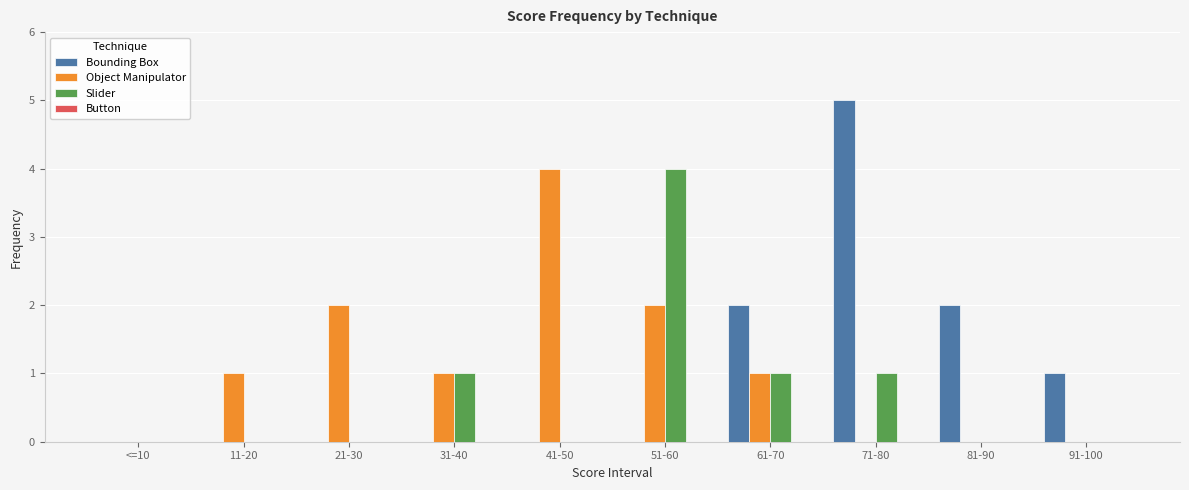

Reading left to right, extract all data points from this chart.

Bounding Box: <=10=0	11-20=0	21-30=0	31-40=0	41-50=0	51-60=0	61-70=2	71-80=5	81-90=2	91-100=1
Object Manipulator: <=10=0	11-20=1	21-30=2	31-40=1	41-50=4	51-60=2	61-70=1	71-80=0	81-90=0	91-100=0
Slider: <=10=0	11-20=0	21-30=0	31-40=1	41-50=0	51-60=4	61-70=1	71-80=1	81-90=0	91-100=0